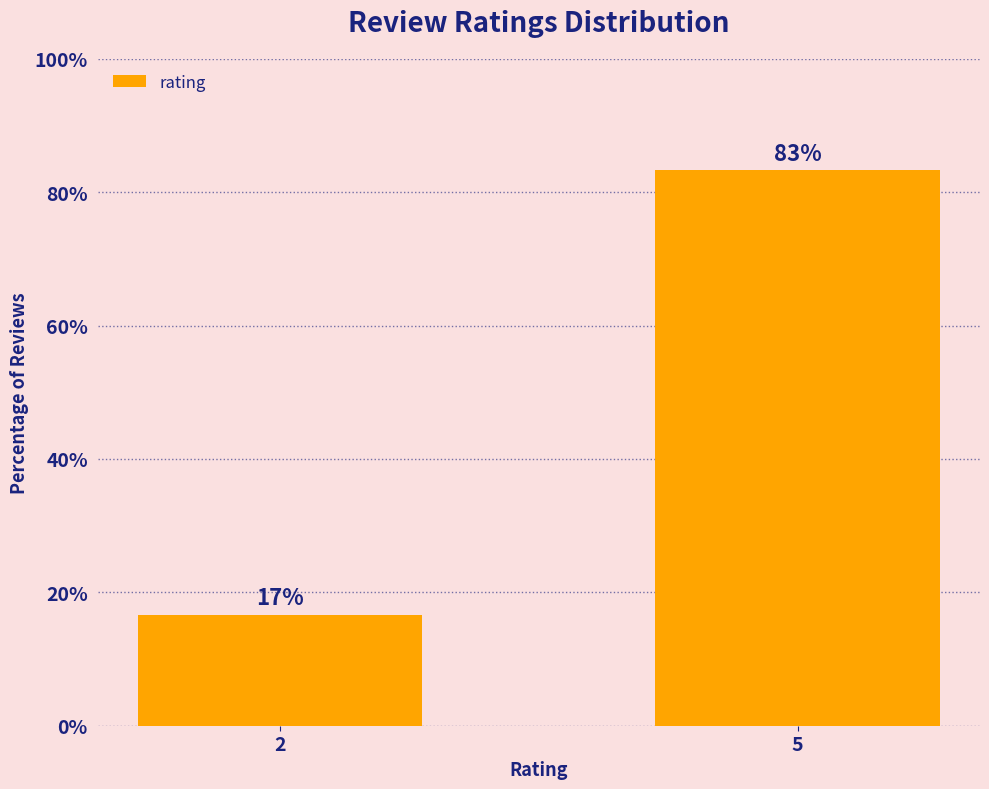

How many values are below 83?

1